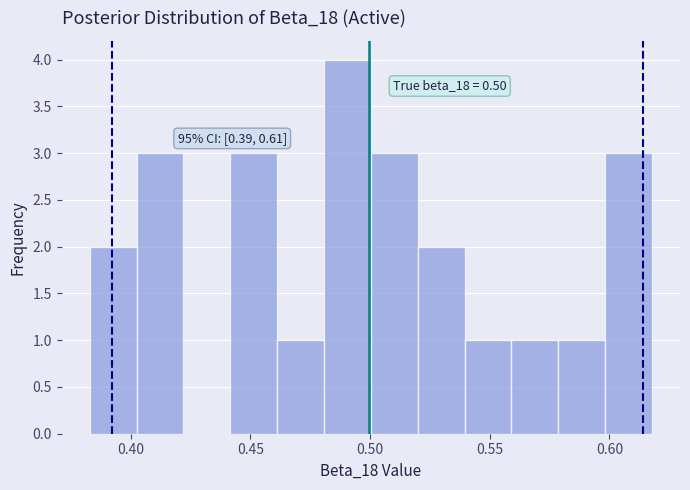

Read against the x-axis, roughly where is the centre of the tallest bar?

0.490